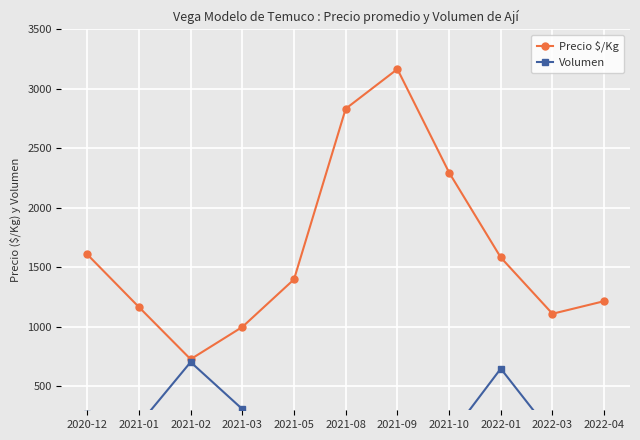

Which series has the largest total across all categories?

Precio $/Kg